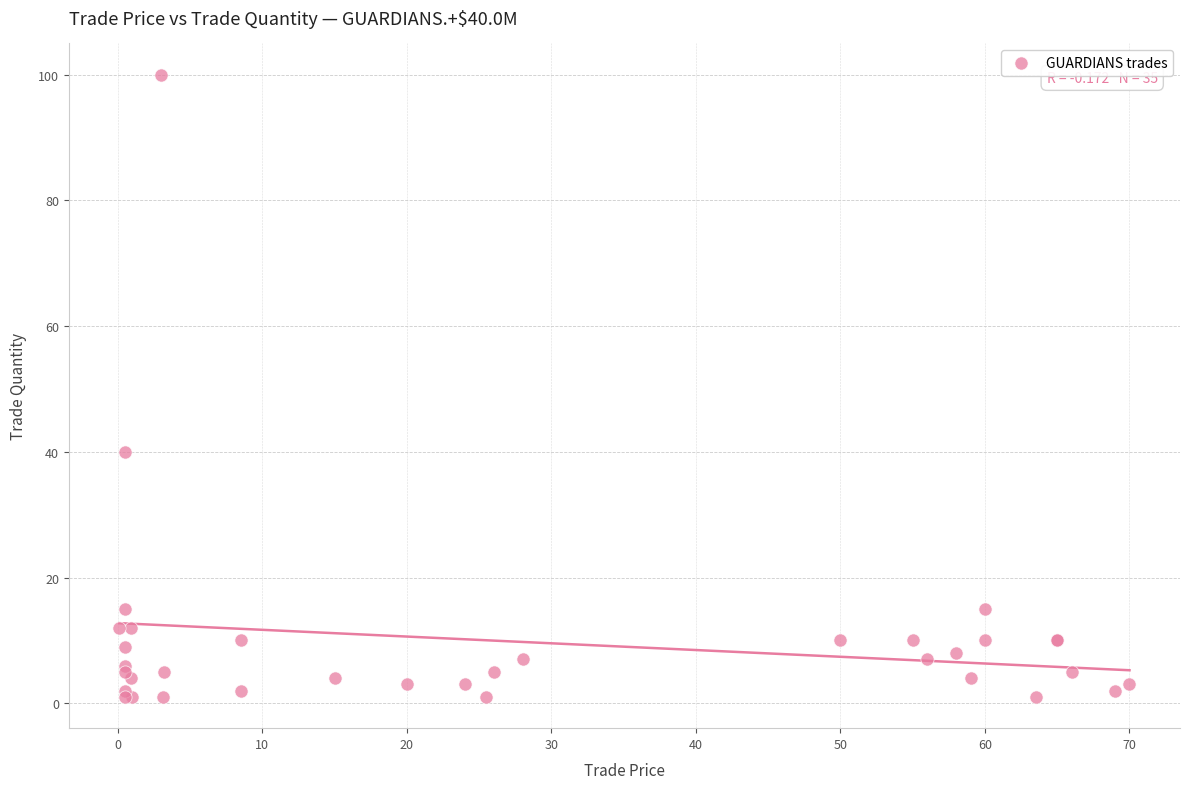

What Y value in the scatter plot is closest to 50?

40